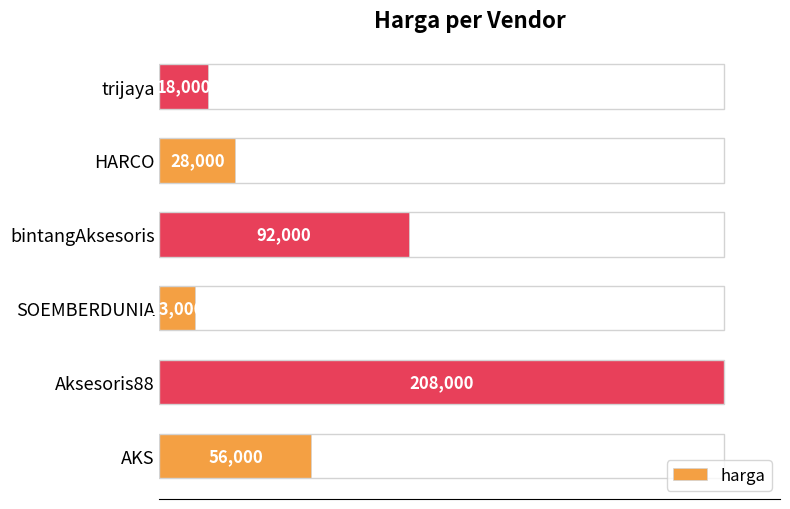

Are the bars horizontal?

Yes